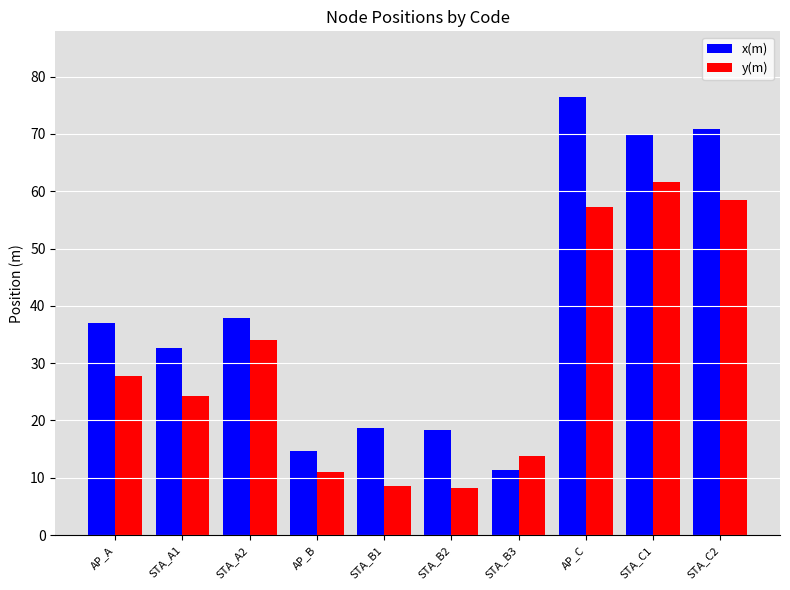

What is the total value across all series at STA_A2?

71.9